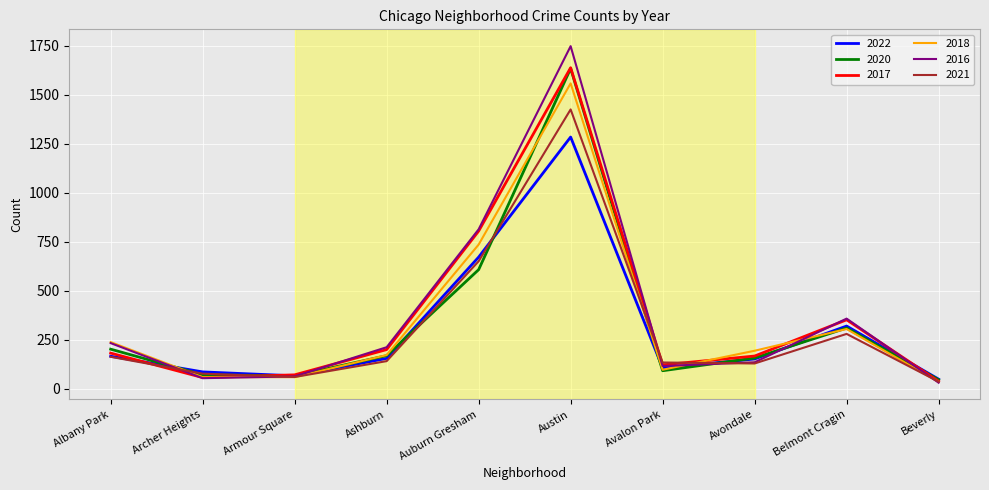

At which label is 2020 closest to 840?

Auburn Gresham